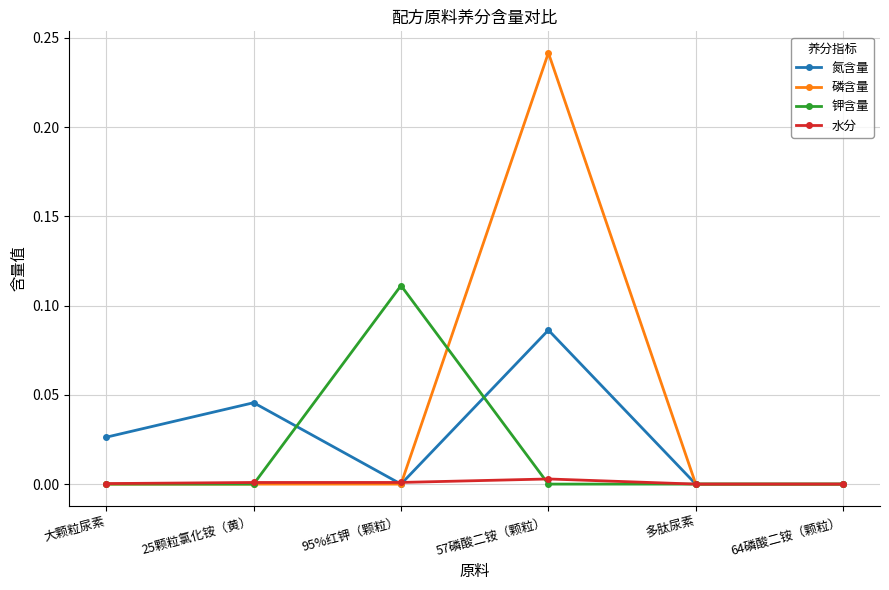

Which series has the largest total across all categories?

磷含量